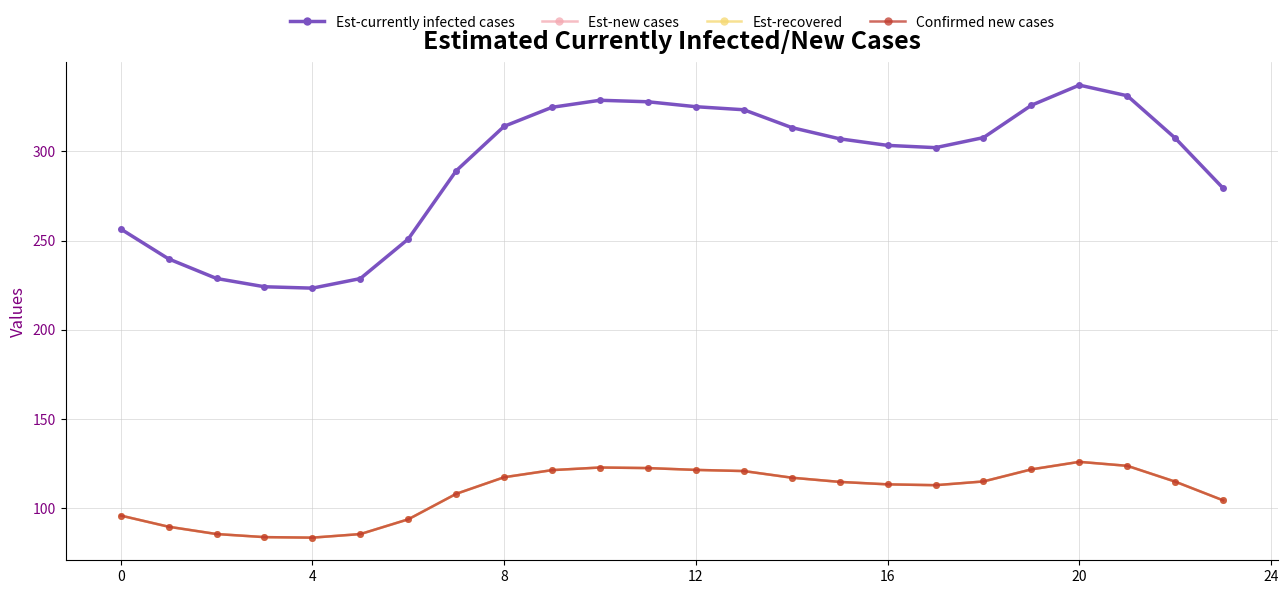

Does the chart have visible grid lines?

Yes